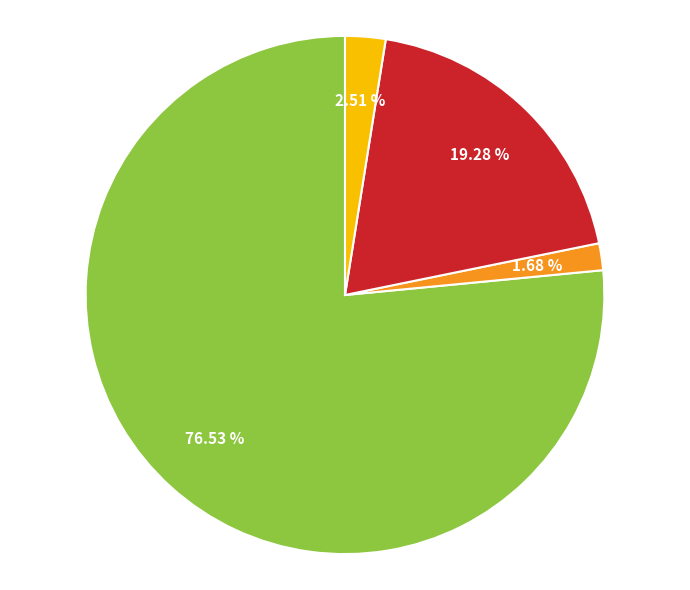

Is there a majority slice in this chart?

Yes